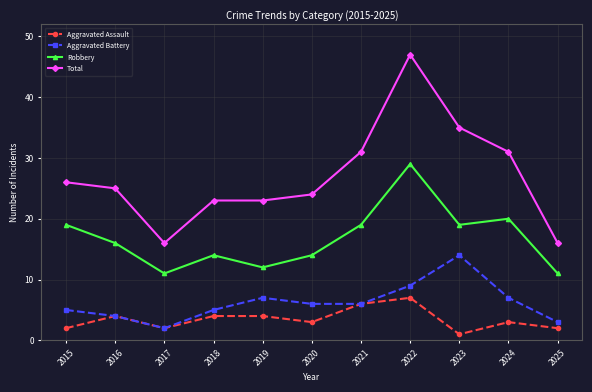

What is the average value of the Robbery series?

17